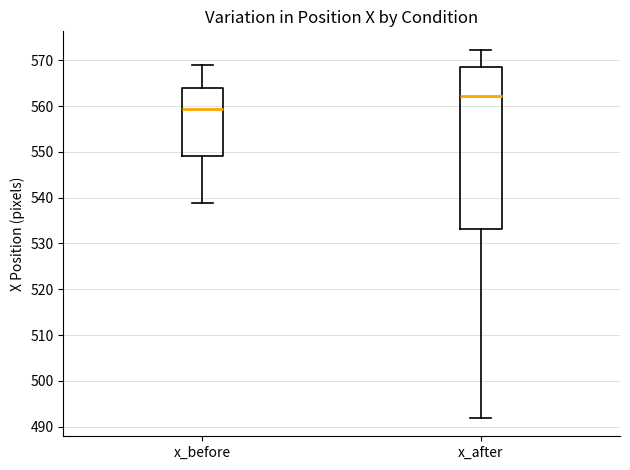

Reading left to right, read every box against the y-axis: the position of its median line, the range the box covers, and the ends of its whiskers. The values are not printed on the chart, so give them approximately, as read against the axis.

x_before: median 559, box 549 to 564, whiskers 539 to 569
x_after: median 562, box 533 to 569, whiskers 492 to 572